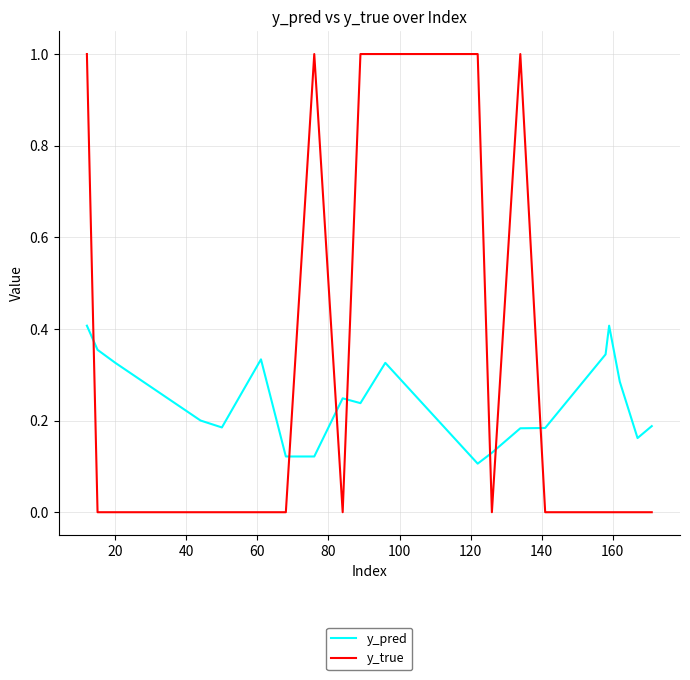

How many times do y_true and y_pred cross each other?

7